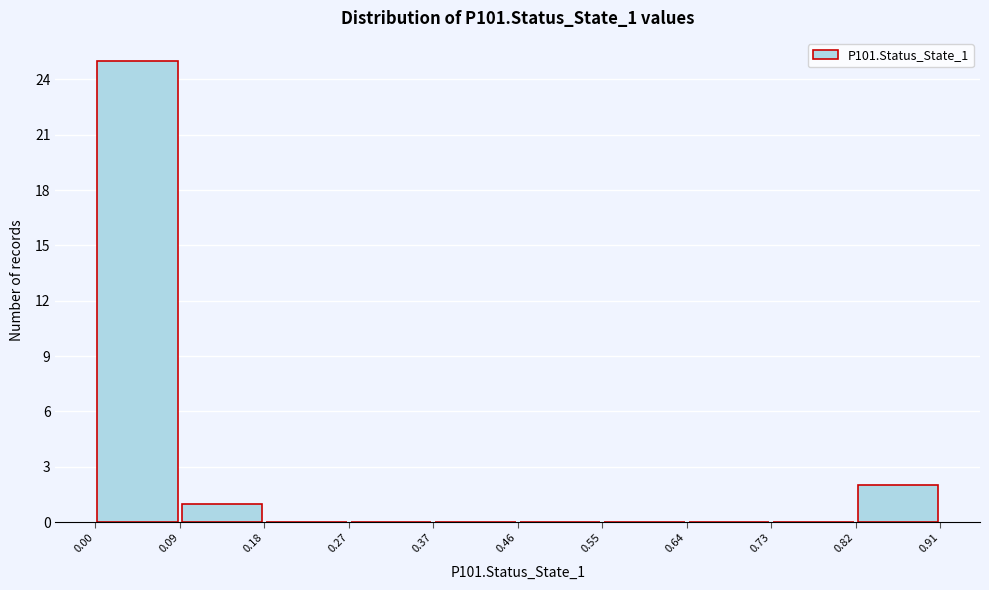

How tall is the bar that spans 0.82 to 0.91 on the x-axis? The values are not printed on the chart, so give them approximately, as read against the axis.

2